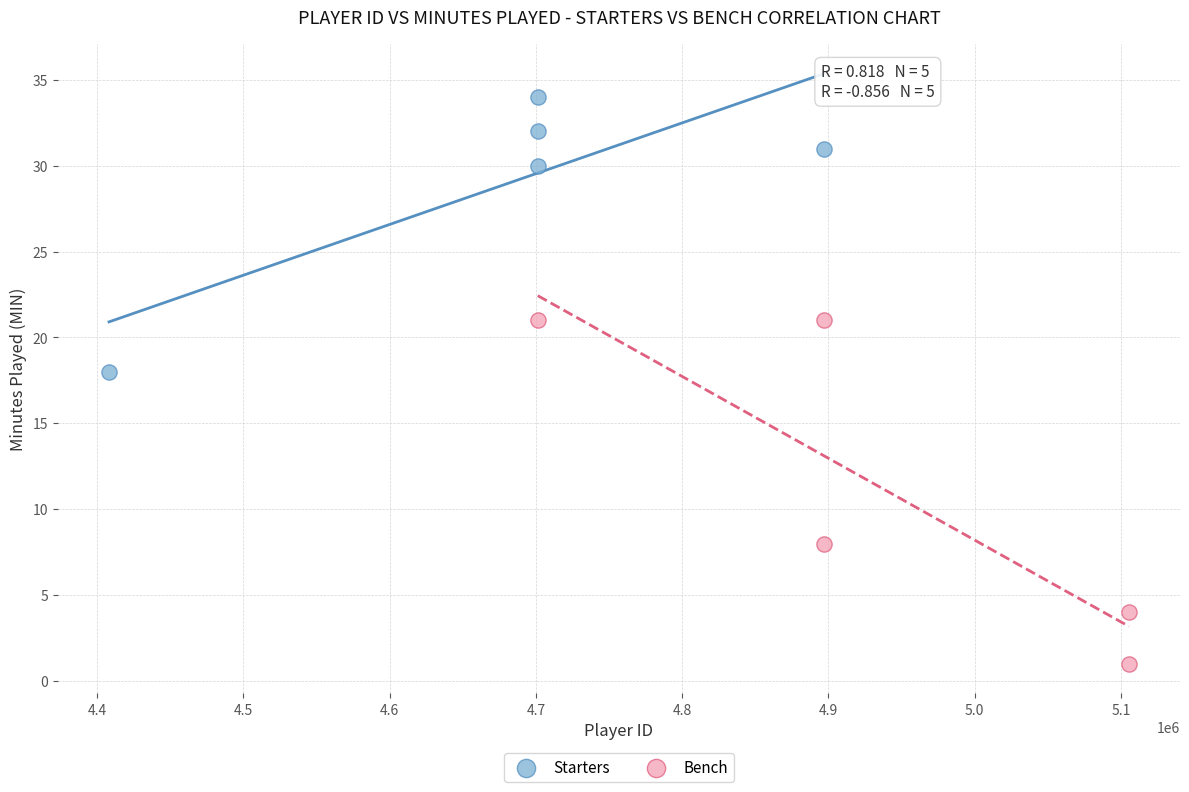

Which series contains the highest Y value?

Starters